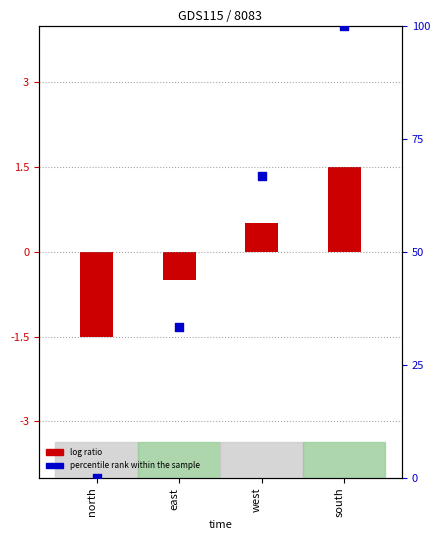

Which series has the largest total across all categories?

percentile rank within the sample